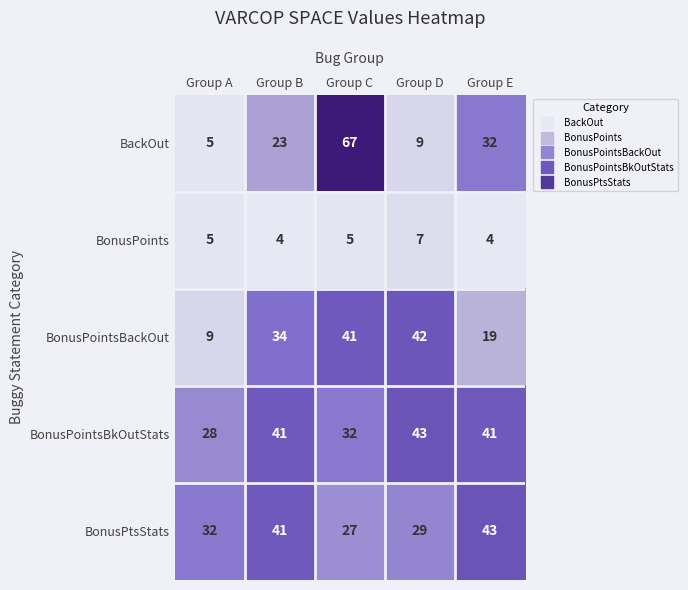

What is the difference between the second highest and second lowest values in the BackOut series?

23